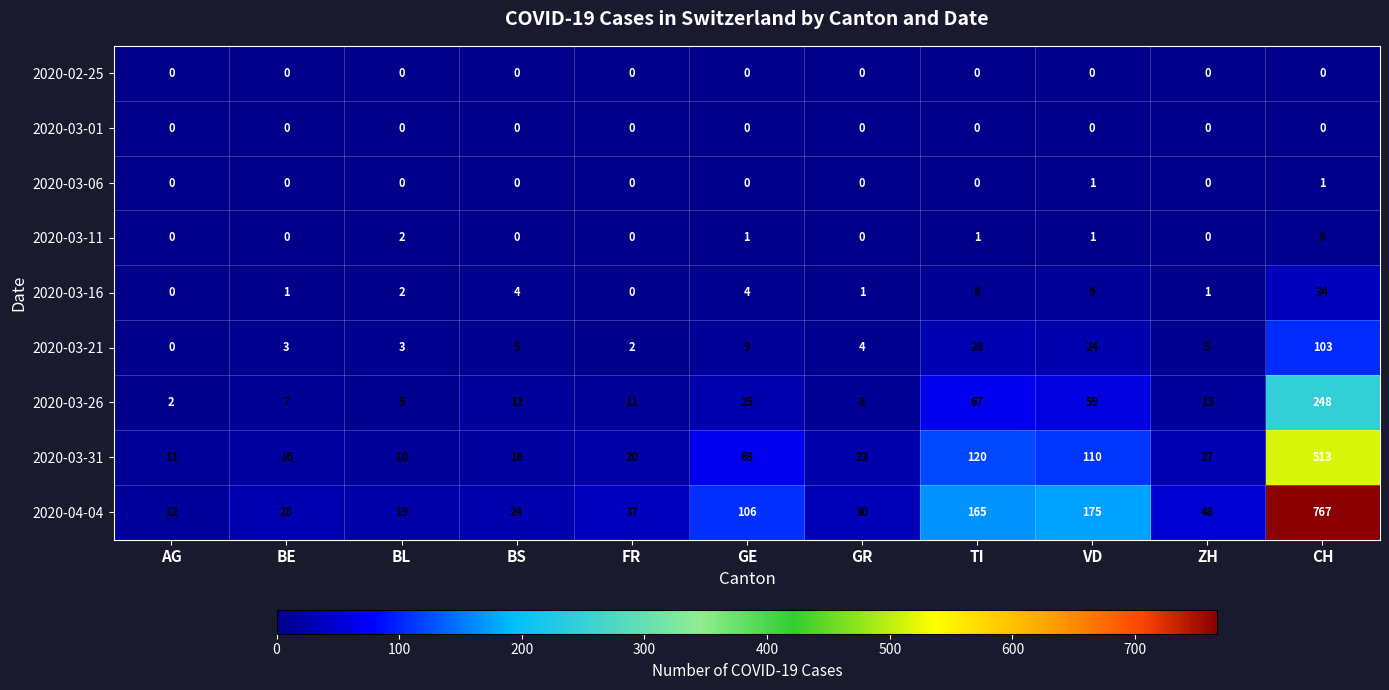

What is the maximum value for 2020-03-21?

103